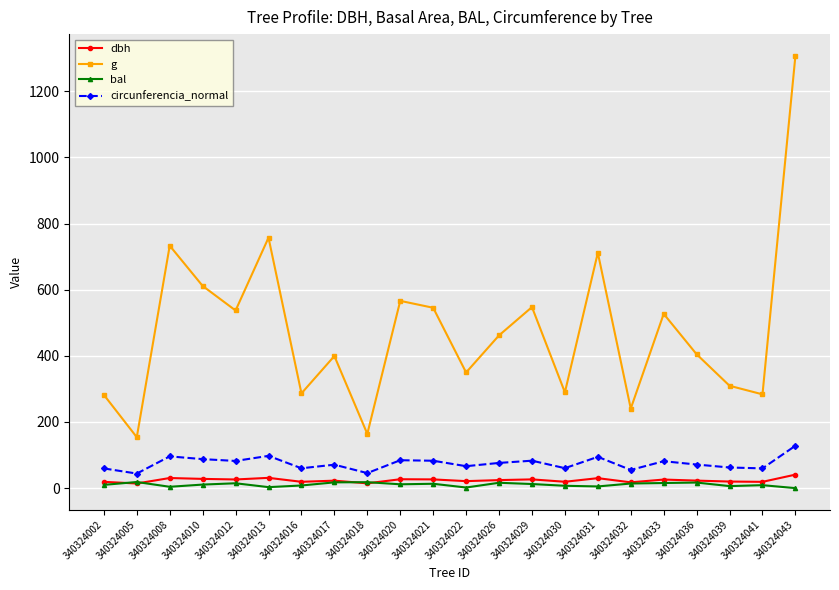

True or false: g has a value of 1163.8 at 340324013.

False